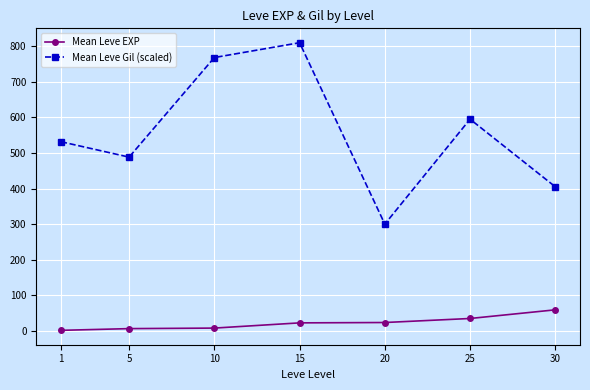

What is the spread (max minus min) of values at 20?

276.7